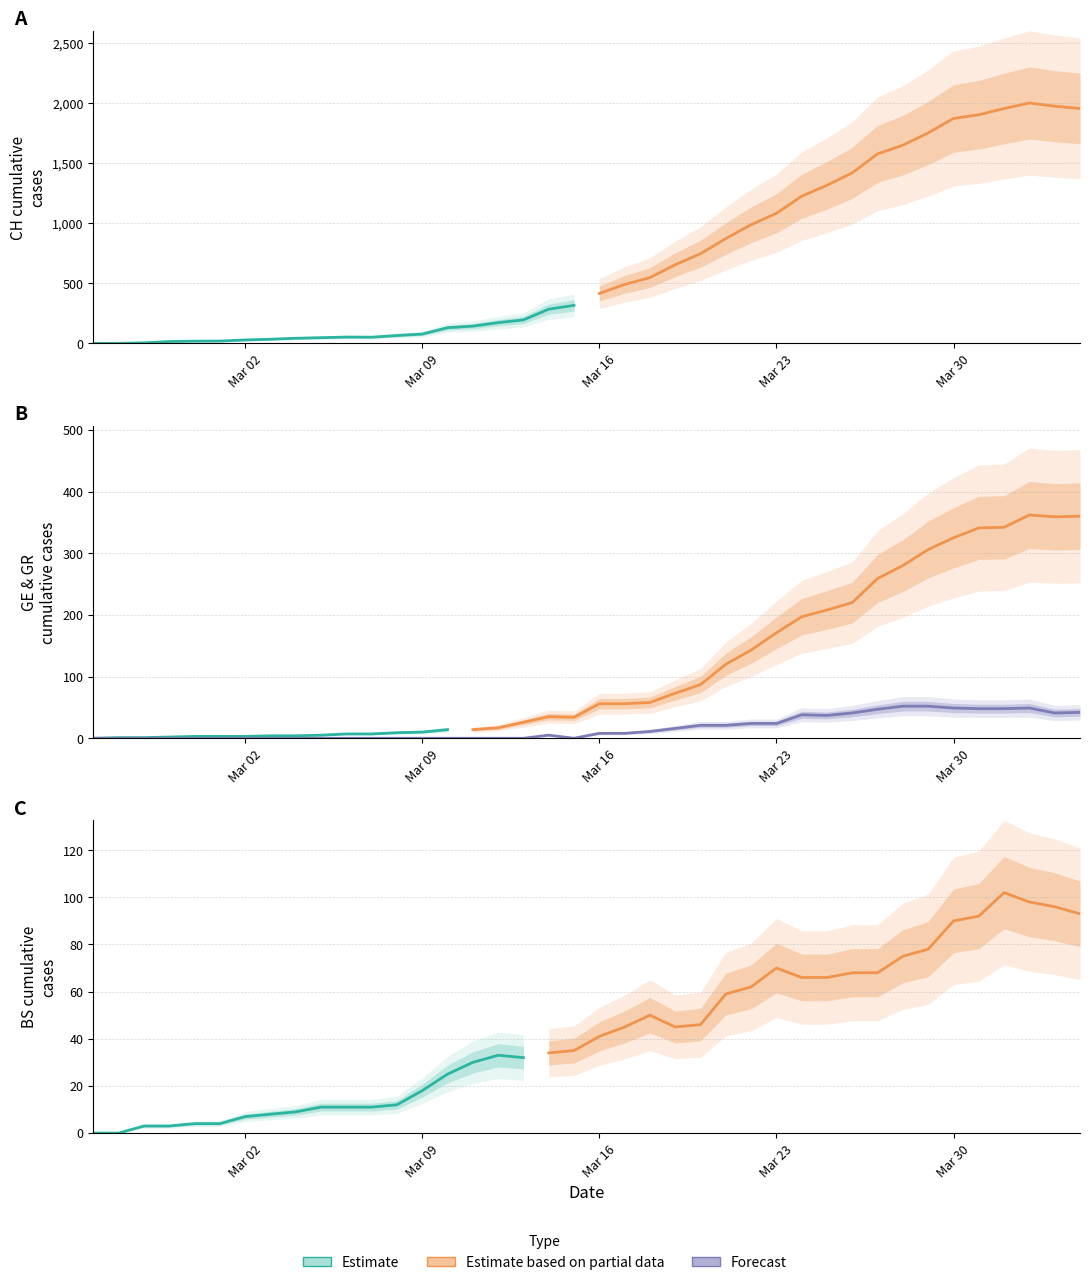

What is the difference between the second highest and second lowest values in the GE series?

359